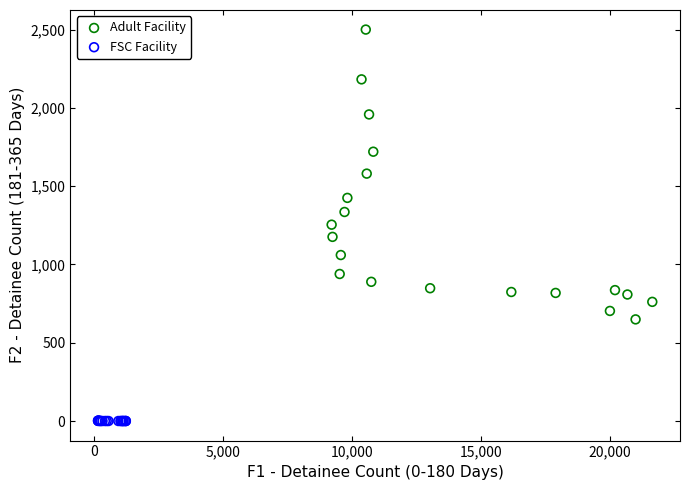

Which series contains the lowest Y value?

FSC Facility